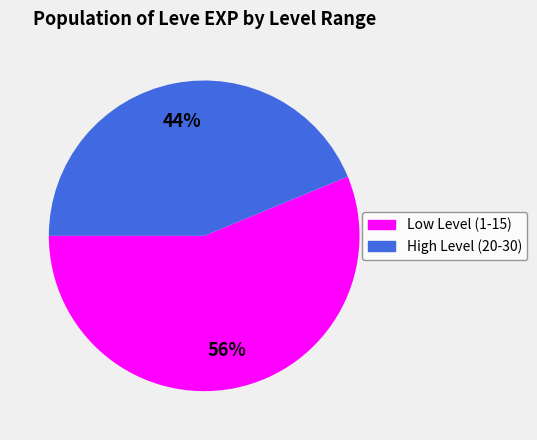

Does any single category account for the majority?

Yes